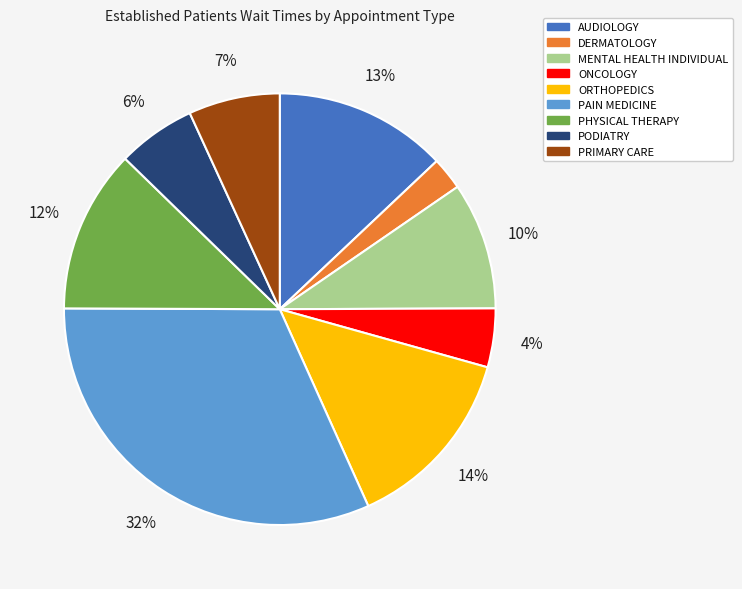

Is there any slice that represents more than half of the pie?

No